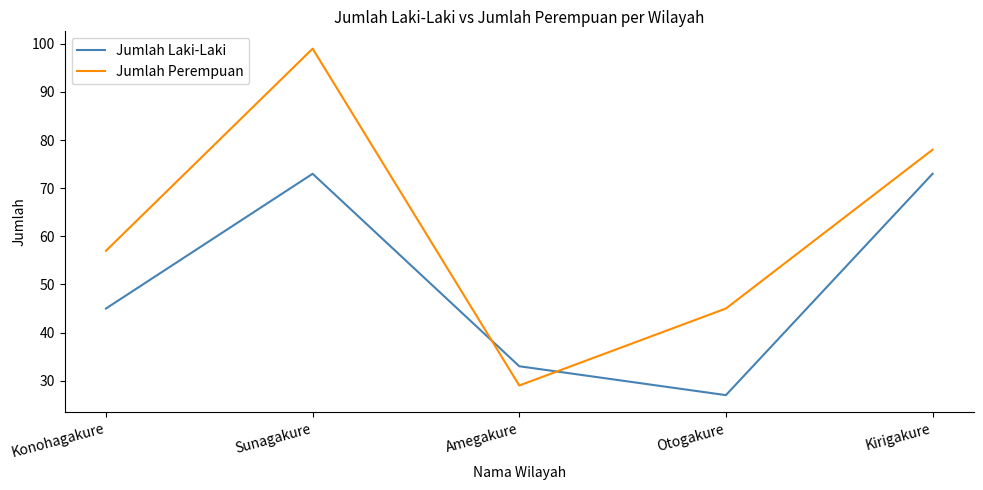

At Amegakure, list the series in order from smallest to largest.

Jumlah Perempuan, Jumlah Laki-Laki